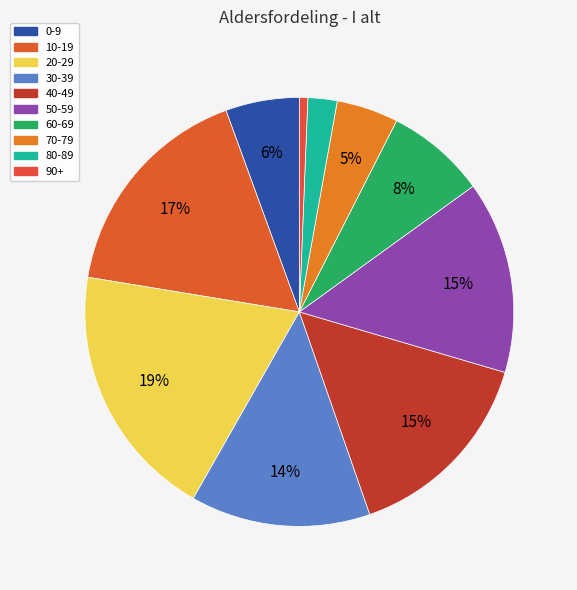

To the nearest percent, what is the difference between the largest and smallest slice percentages?

19%